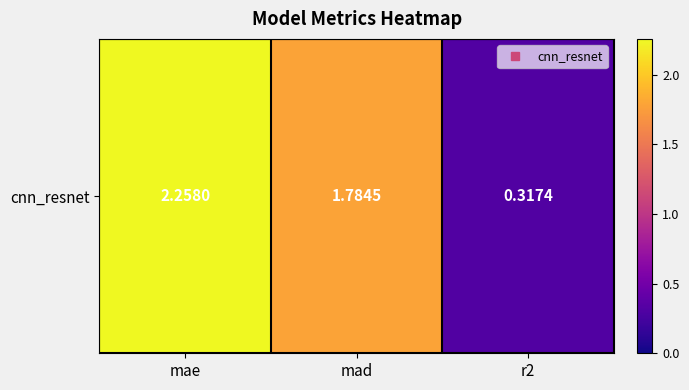

Reading left to right, transcribe all the data shown in this chart.

2.3	1.8	0.3